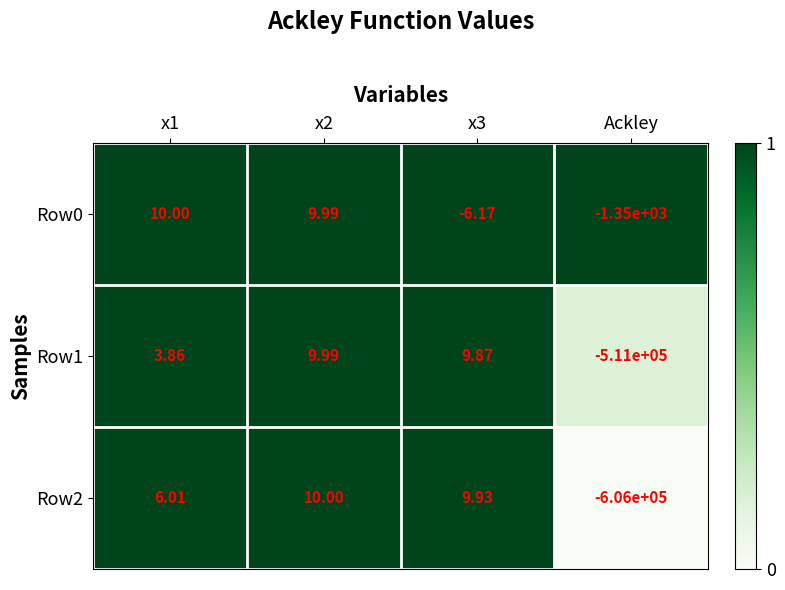

Is the value of Row1 at Ackley greater than the value of Row2 at x2?

No